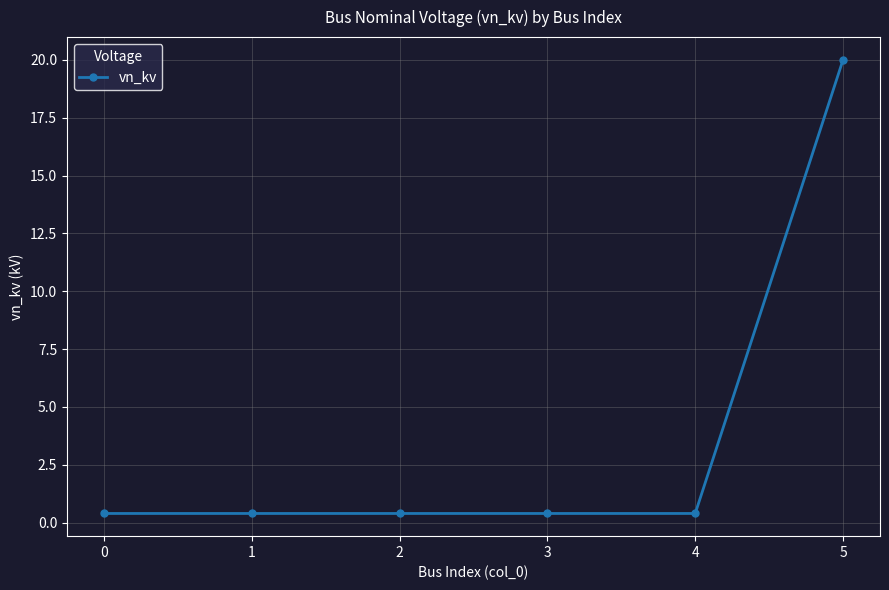

Reading right to left, what are all the values shown in this chart?

5=20.0	4=0.4	3=0.4	2=0.4	1=0.4	0=0.4